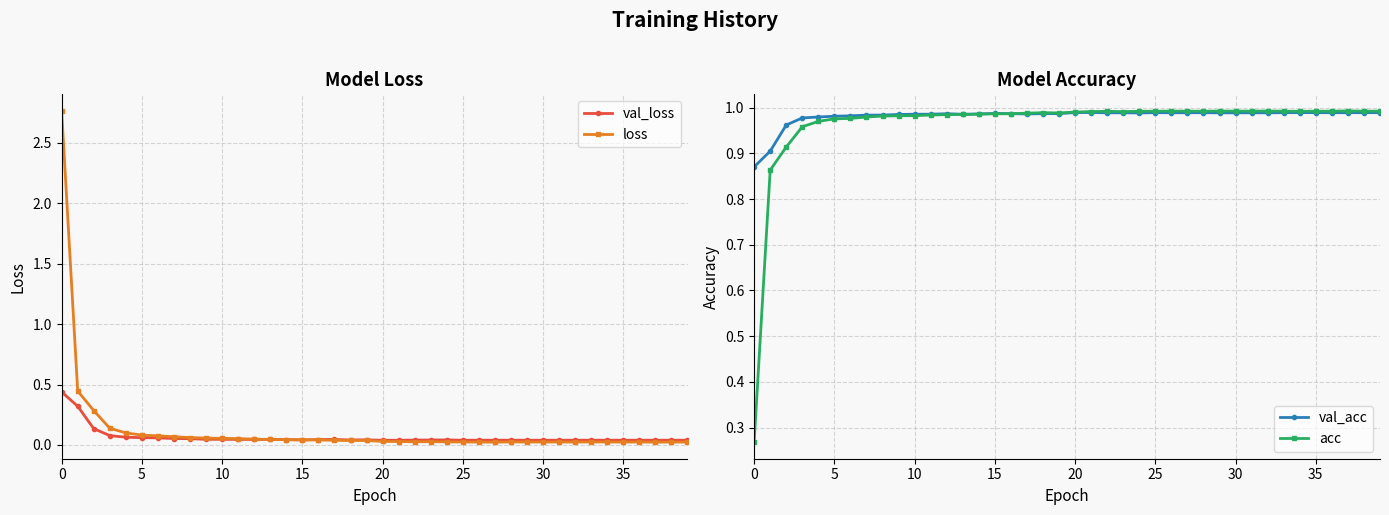

True or false: val_acc has a value of 1.5 at 10.

False